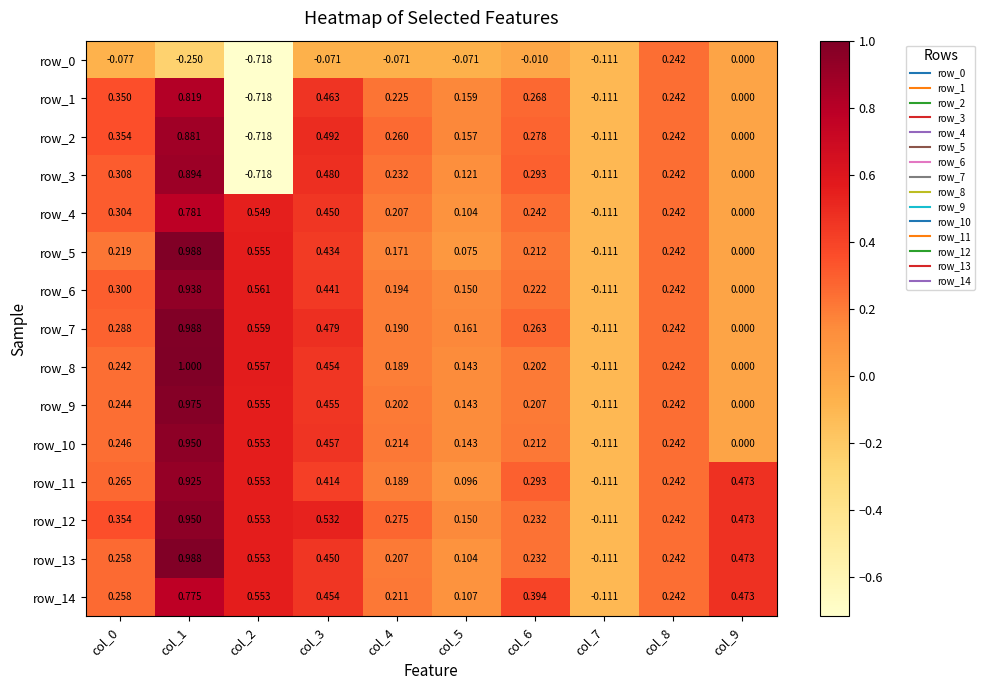

Is the value of row_11 at col_3 greater than the value of row_9 at col_9?

Yes